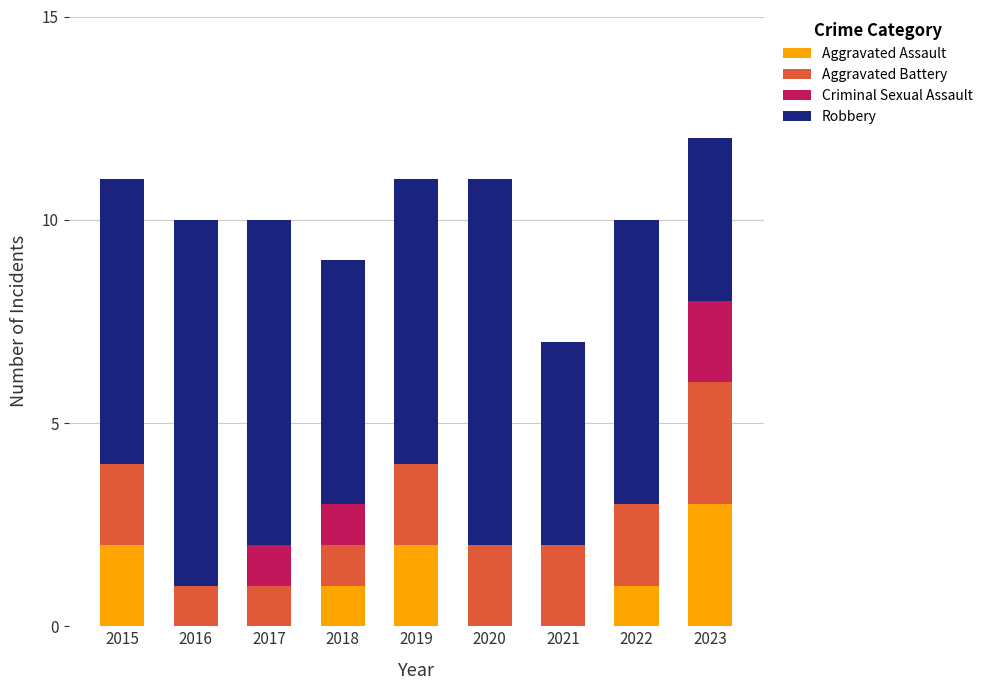

What is the total value across all series at 2021?

7